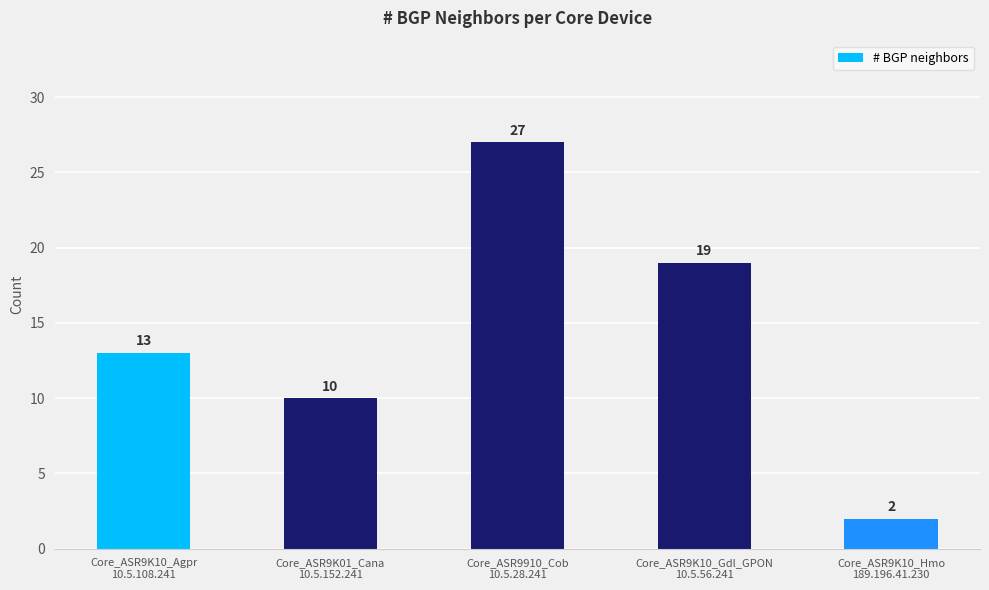

How many categories are shown in the chart?

5